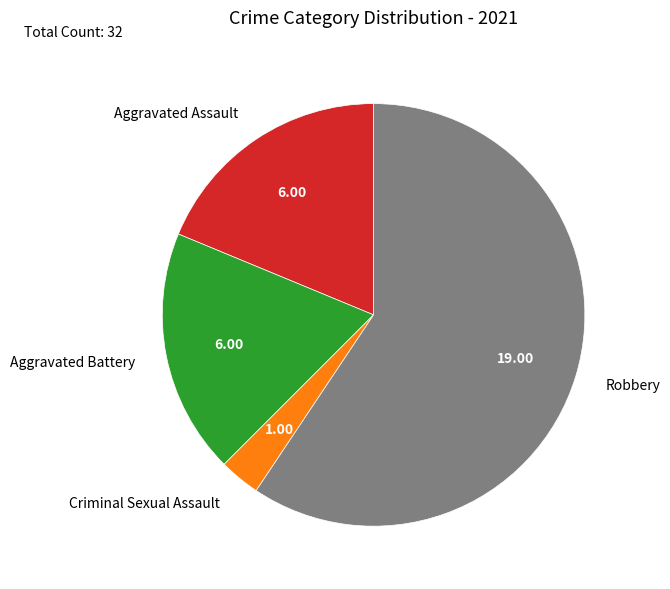

Which category has the smallest portion of the pie?

Criminal Sexual Assault